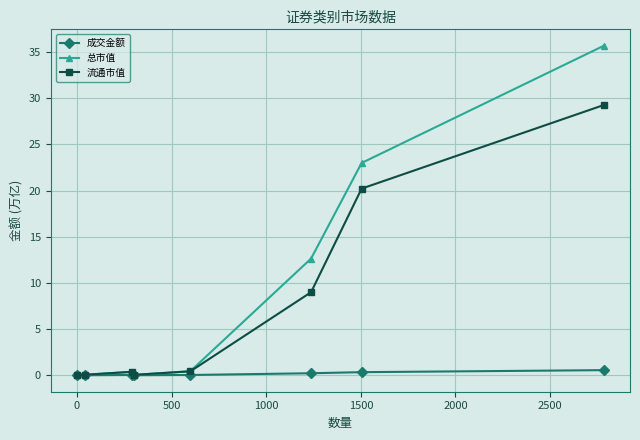

Which series has the largest total across all categories?

总市值